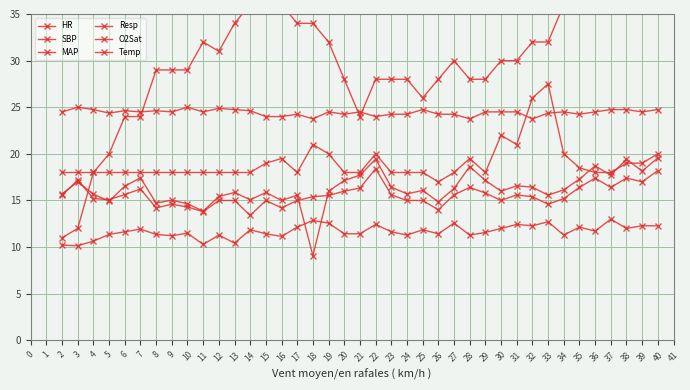

Which series ends up on top after the final intersection of O2Sat and Temp?

Temp